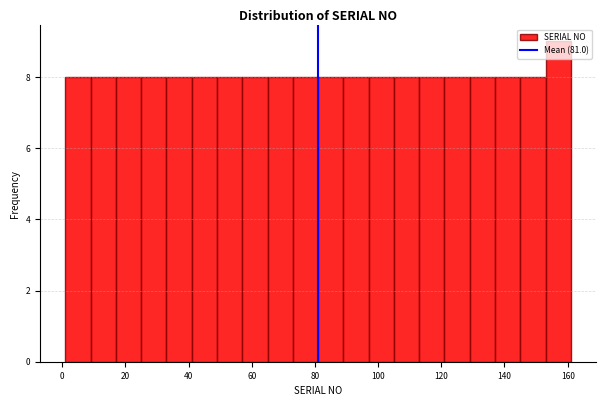

Reading left to right, transcribe this chart: for each bar, give the range it covers on the x-axis and its height. Neither the bar edges nor the heights are printed on the chart, so give them approximately, as read against the axes.

1 to 9: 8
9 to 17: 8
17 to 25: 8
25 to 33: 8
33 to 41: 8
41 to 49: 8
49 to 57: 8
57 to 65: 8
65 to 73: 8
73 to 81: 8
81 to 89: 8
89 to 97: 8
97 to 105: 8
105 to 113: 8
113 to 121: 8
121 to 129: 8
129 to 137: 8
137 to 145: 8
145 to 153: 8
153 to 161: 9